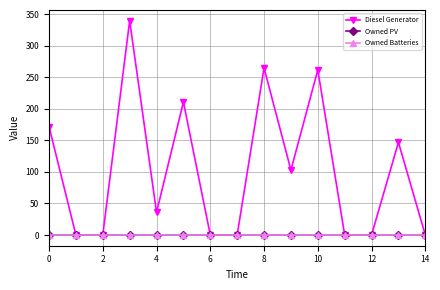

Does the chart display data point markers on the line(s)?

Yes